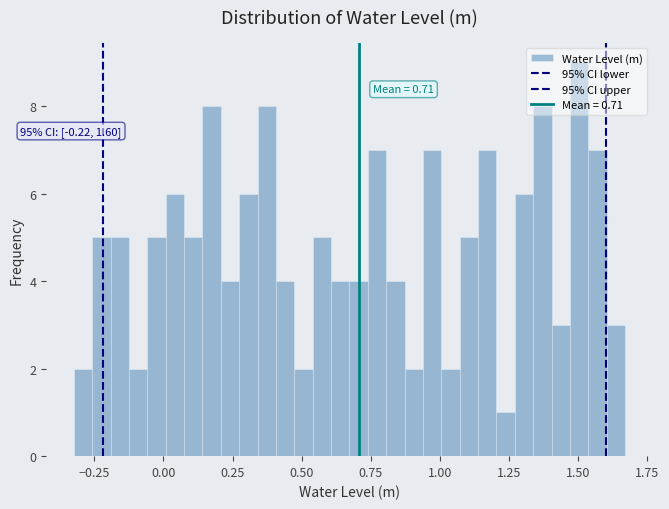

Read against the x-axis, roughly where is the centre of the tallest bar?

1.50